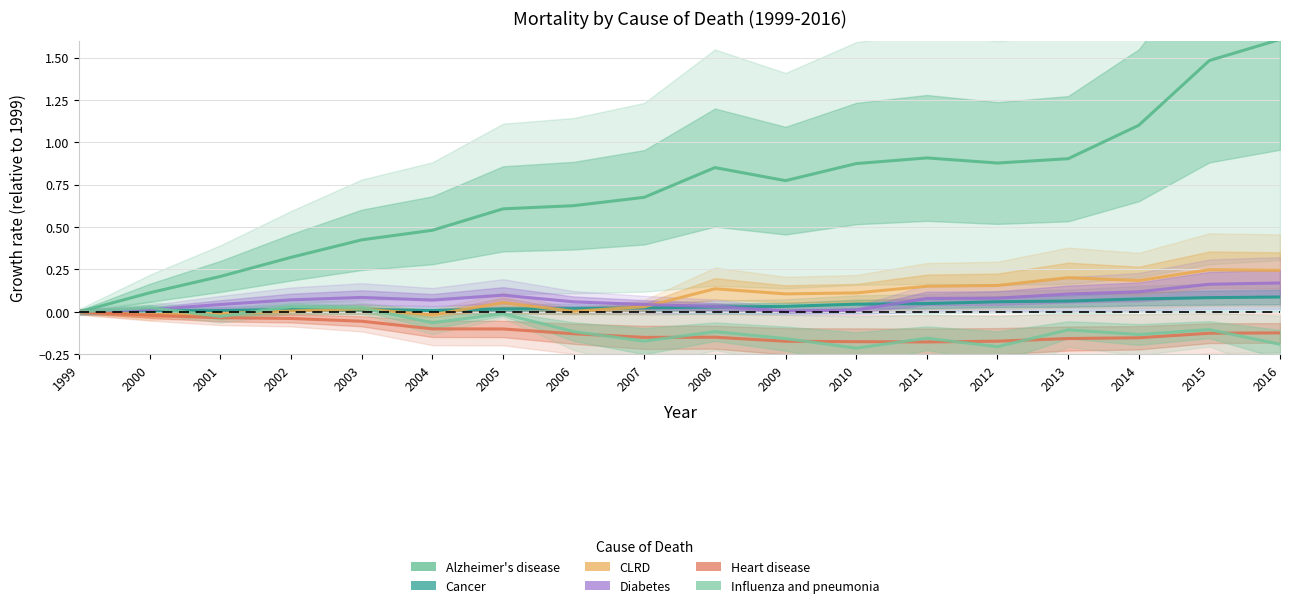

True or false: Diabetes and Heart disease intersect in this chart.

False